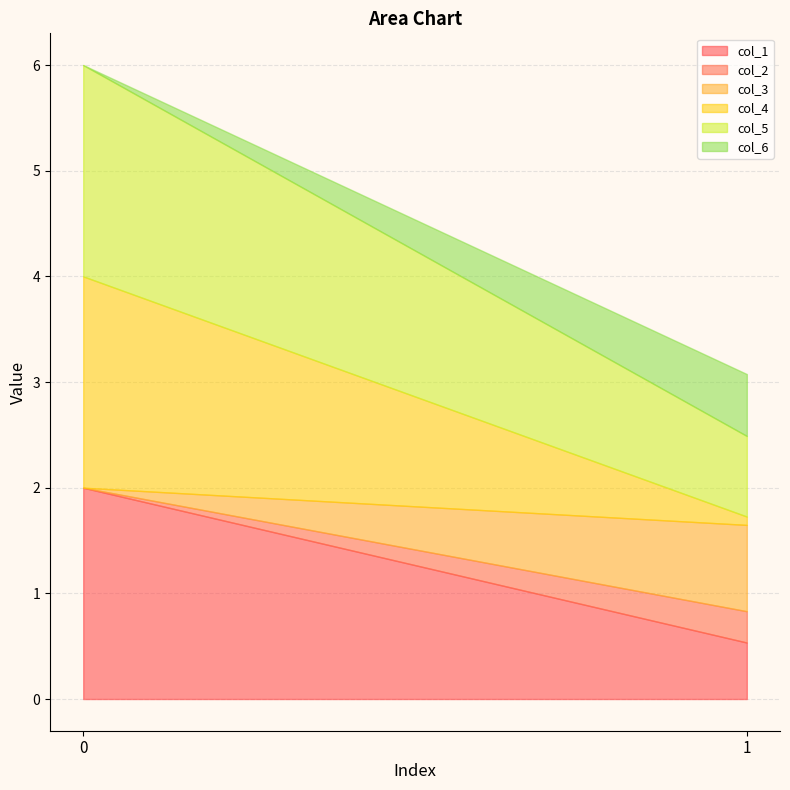

What is the total value across all series at 0?

6.0